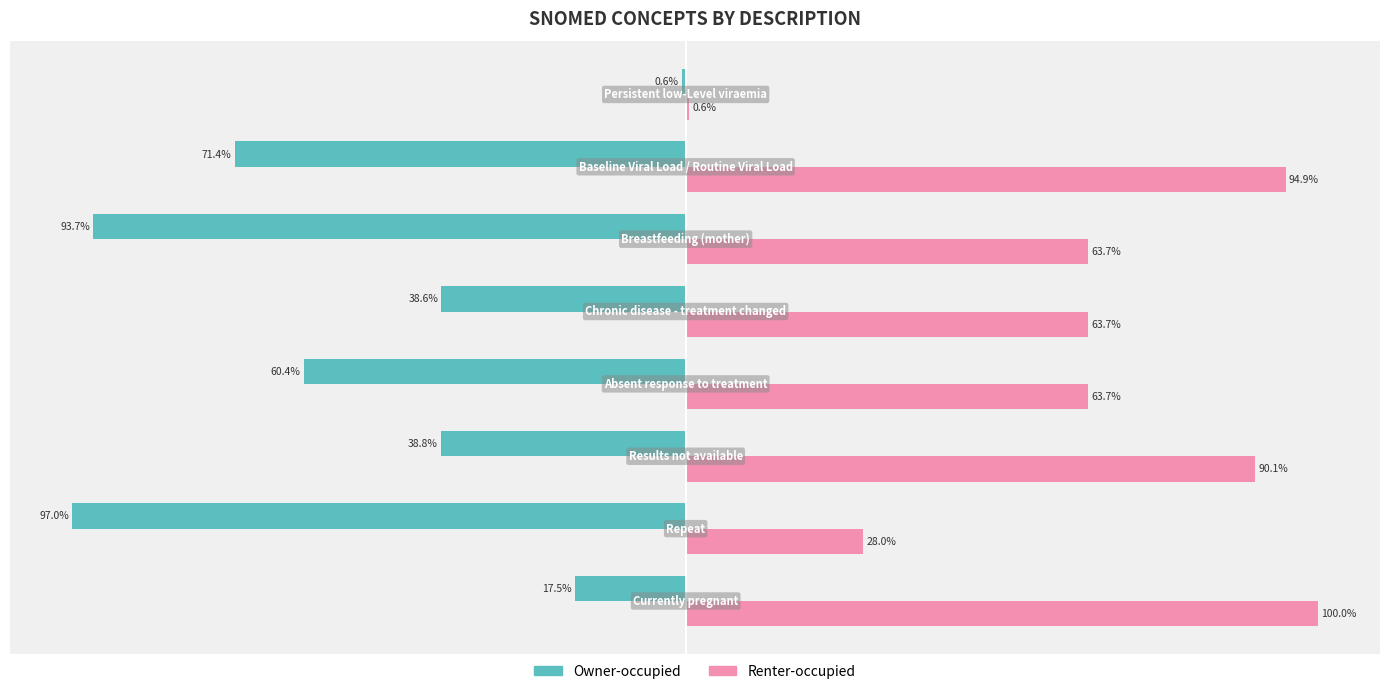

Which series has the largest total across all categories?

Renter-occupied